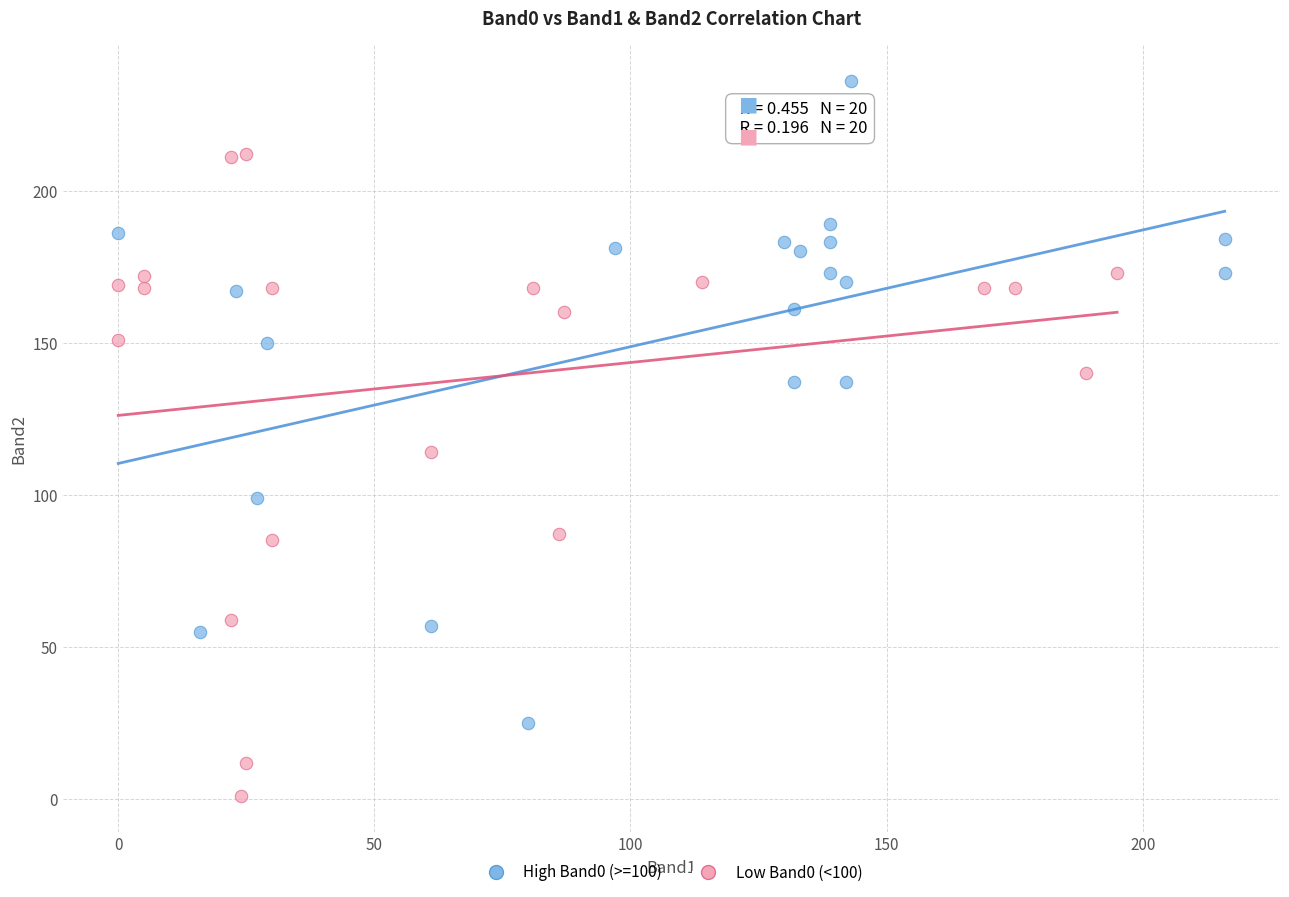

Which series contains the highest Y value?

High Band0 (>=100)